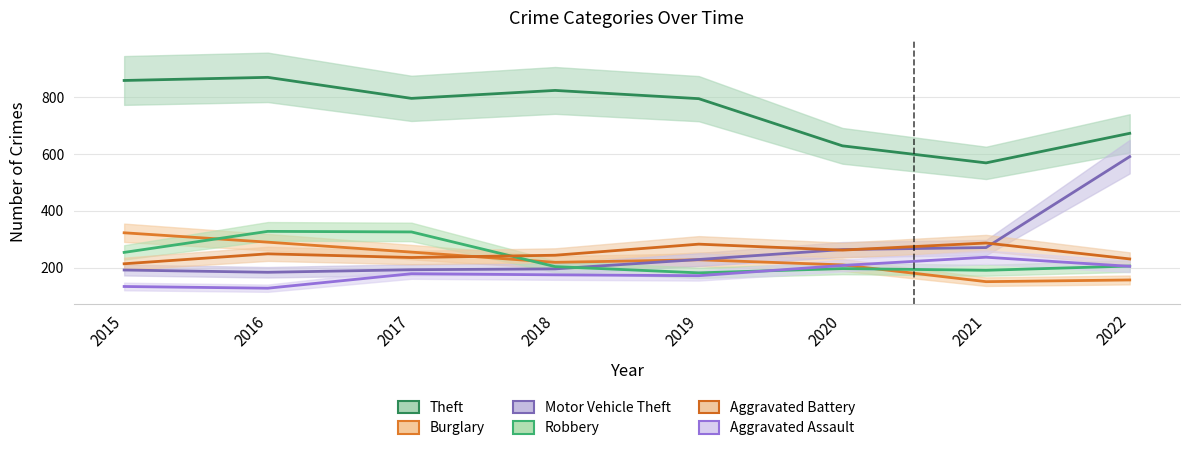

Where do Aggravated Assault and Burglary first cross each other?

2020 and 2021